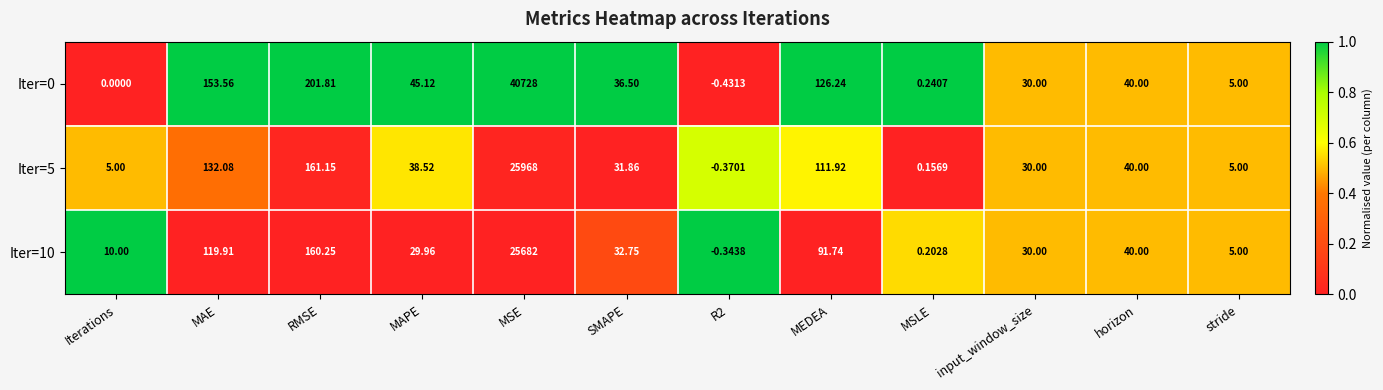

Which series has the largest total across all categories?

Iter=0